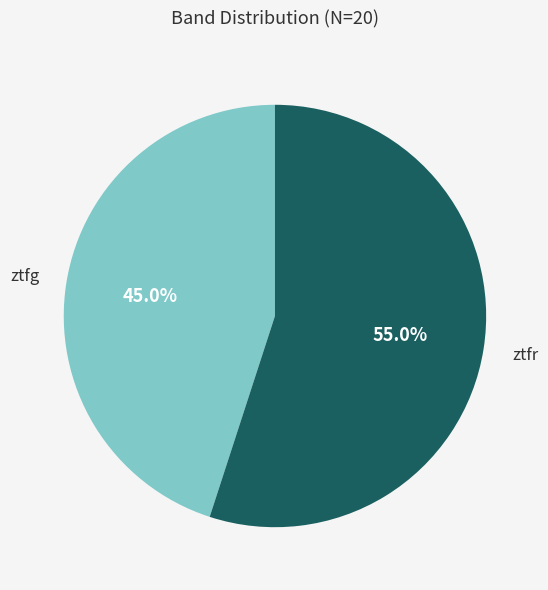

Does any single category account for the majority?

Yes